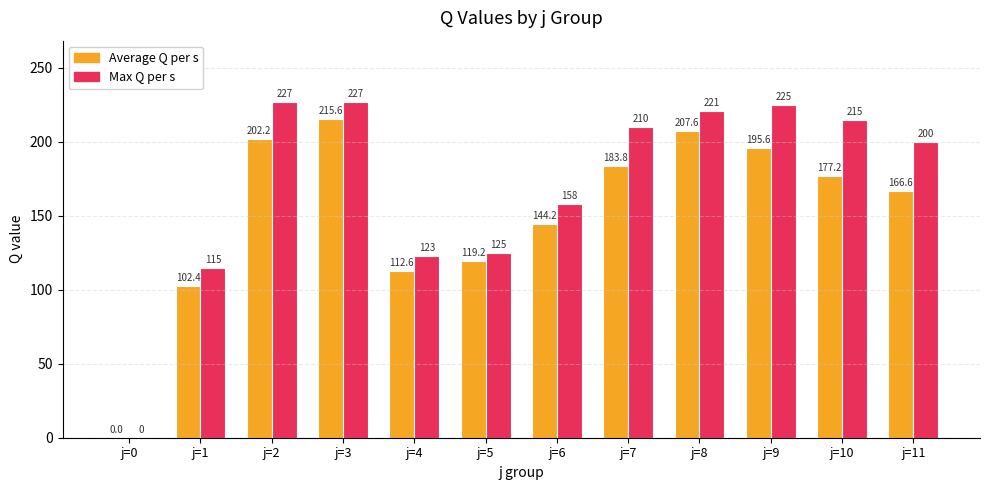

Count the number of categories in the chart.

12